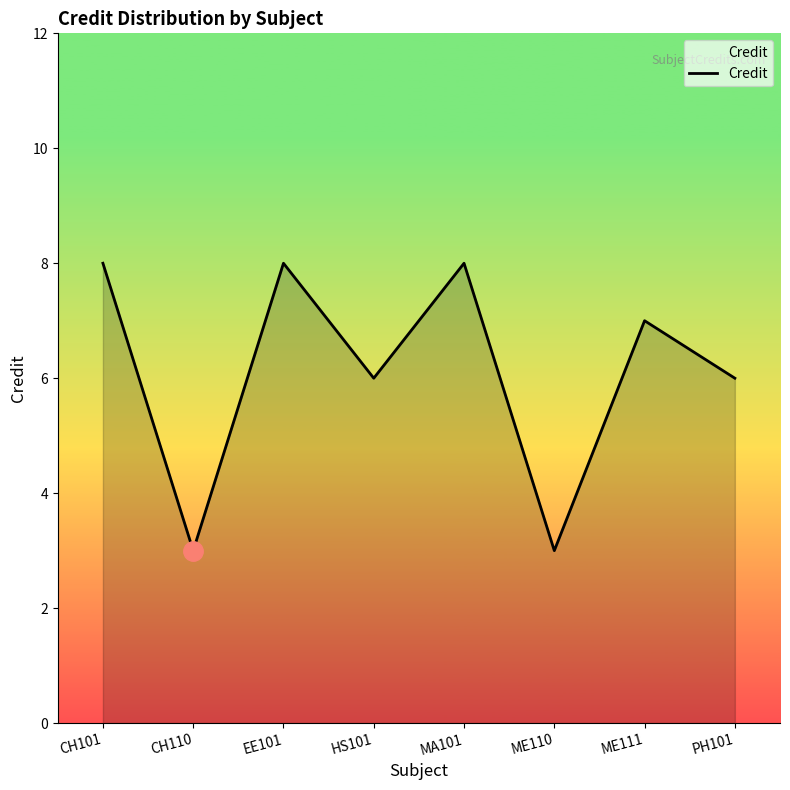

The value at ME110 is 3. True or false?

True